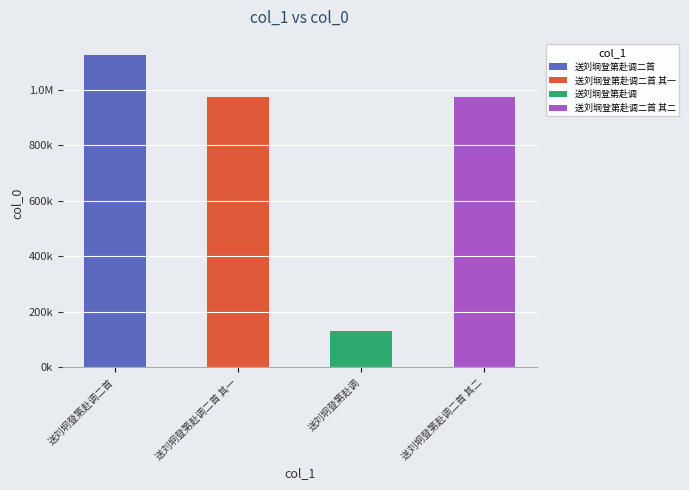

What is the maximum value shown in the chart?

1124301